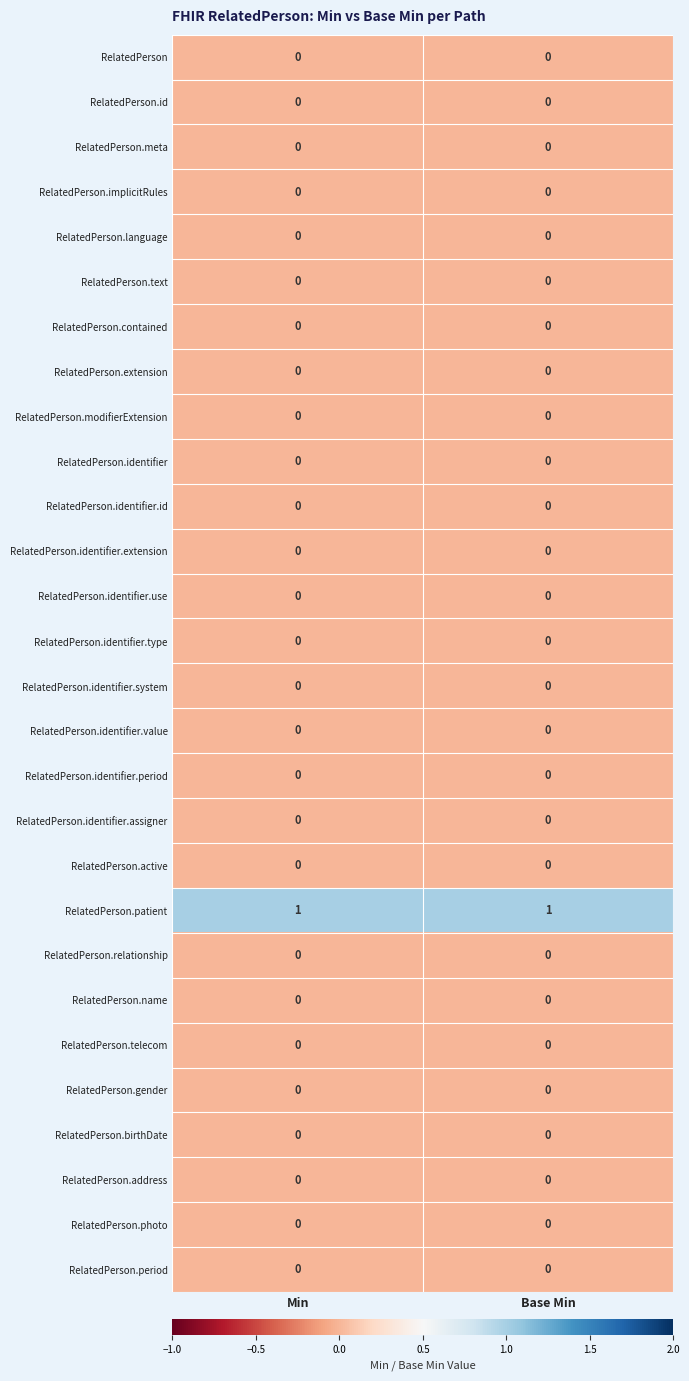

True or false: RelatedPerson.id has a value of 0 at Min.

True